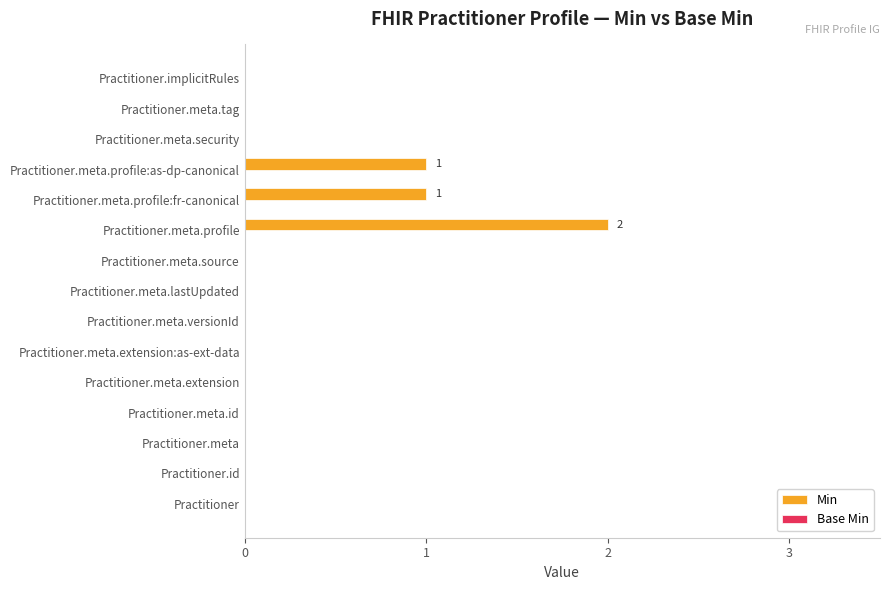

Is it true that the value at Practitioner.meta.source is 0?

True